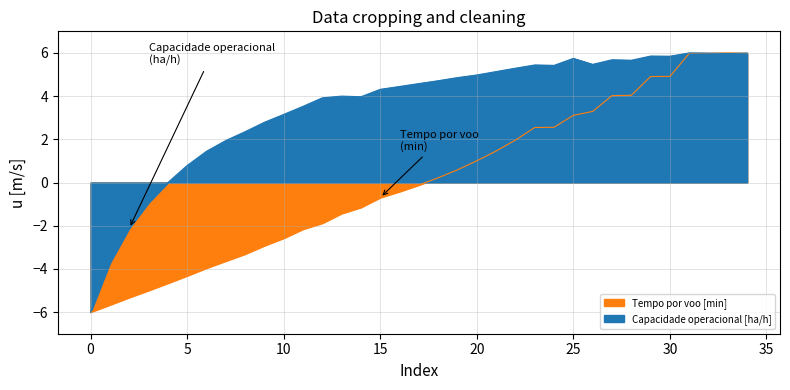

Rank the series at 31 from highest to lowest value.

Capacidade operacional [ha/h], Tempo por voo [min]